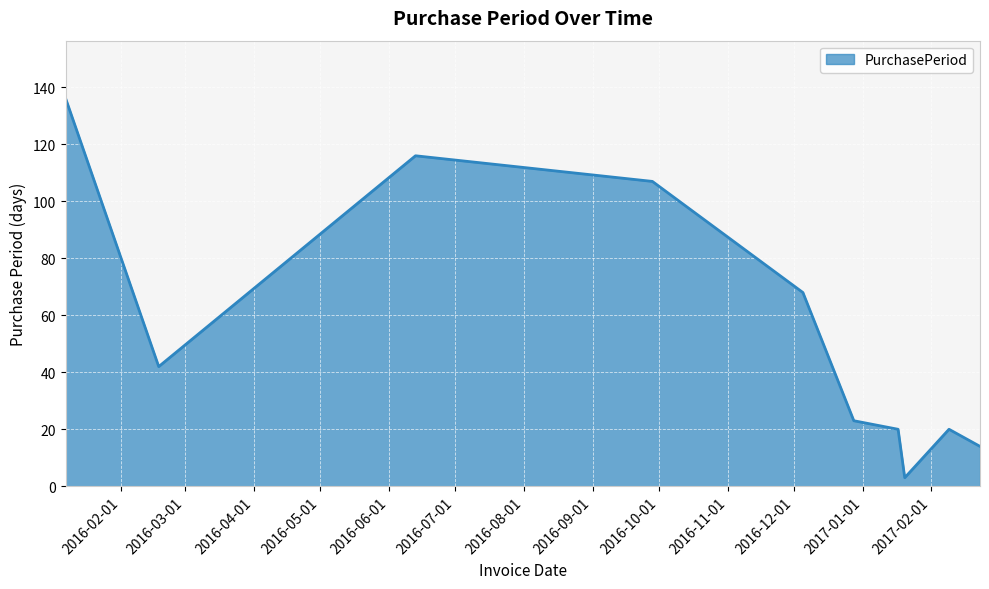

What is the greatest value displayed?

136